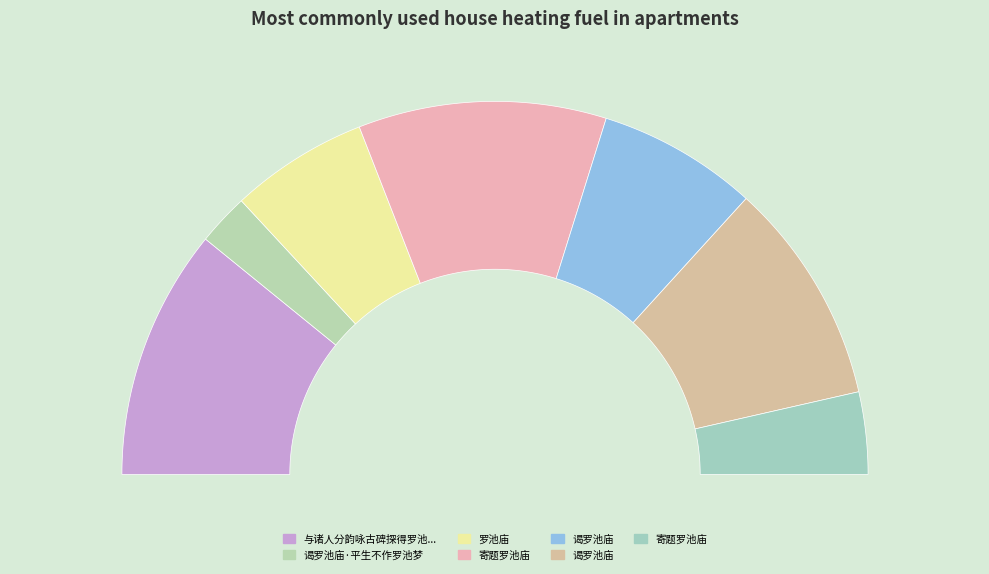

Does any single category account for the majority?

No